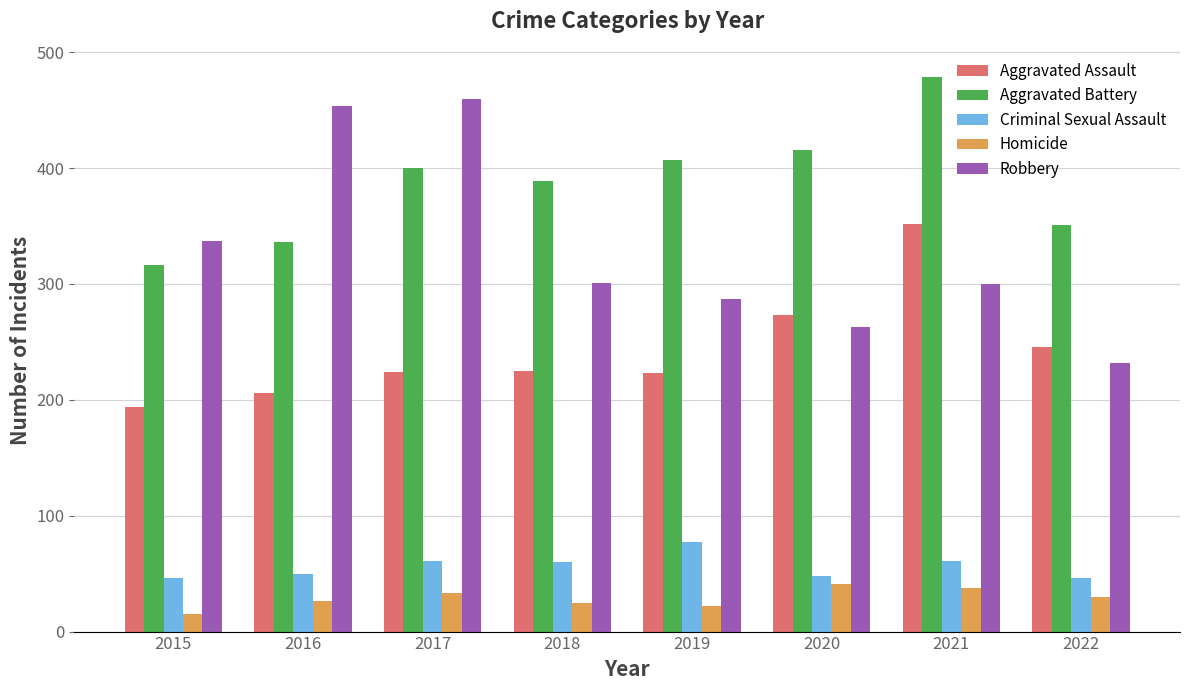

What is the highest value of the Aggravated Battery series?

479